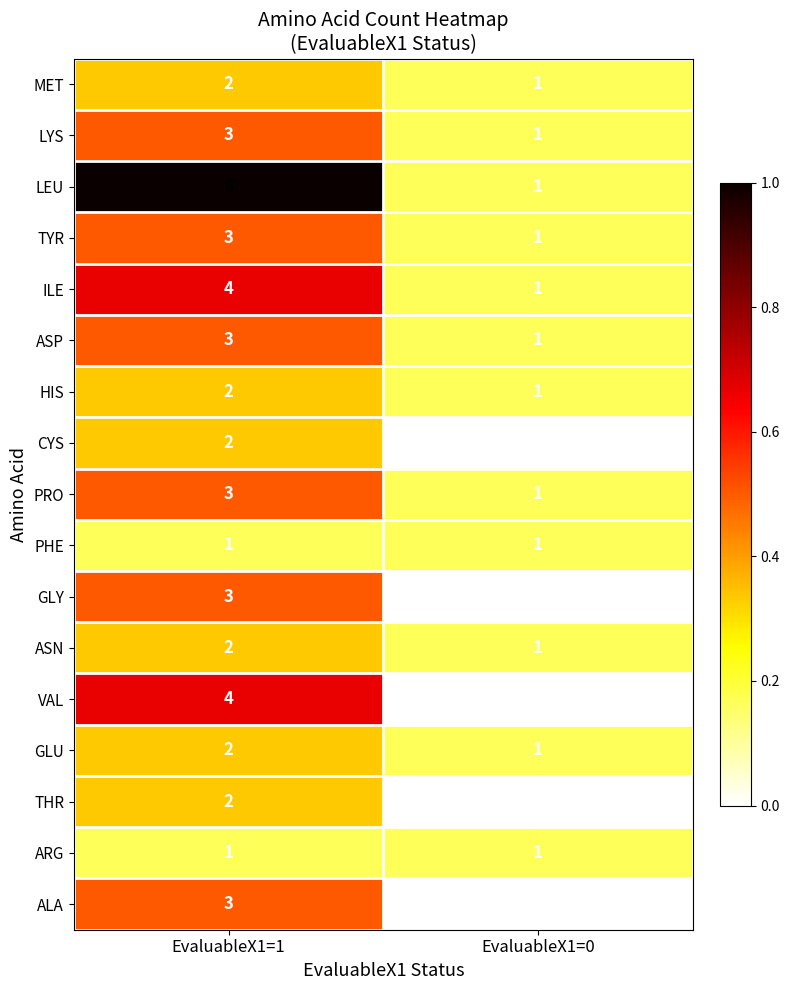

Where is LEU nearest to the value 3?

EvaluableX1=0